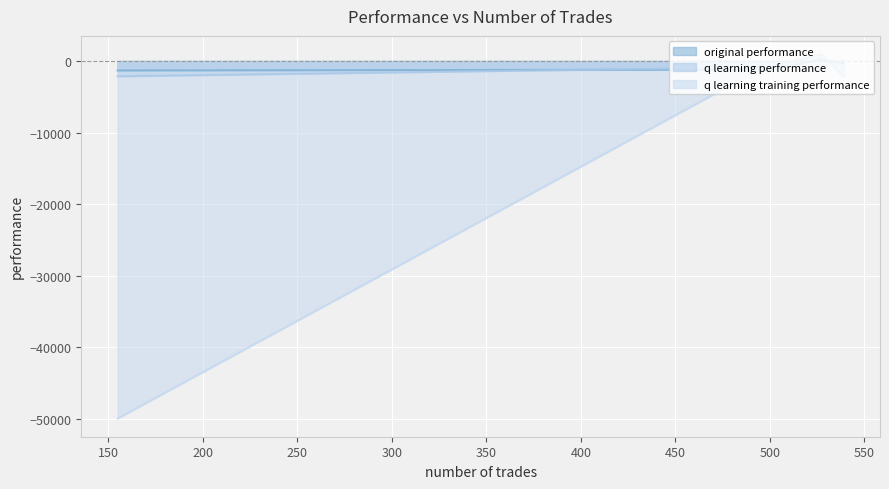

How many lines are shown in the chart?

3